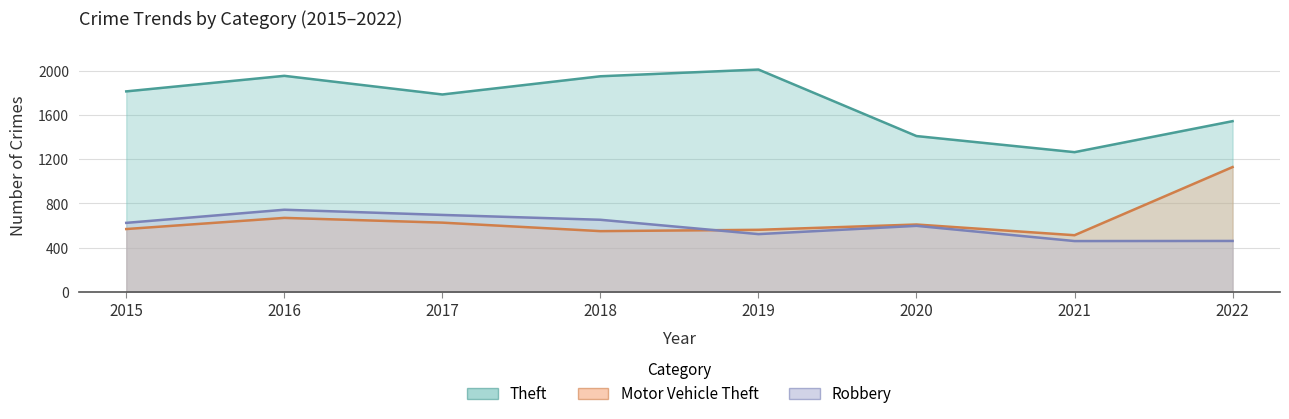

Between 2017 and 2019, which series saw the biggest shift?

Theft